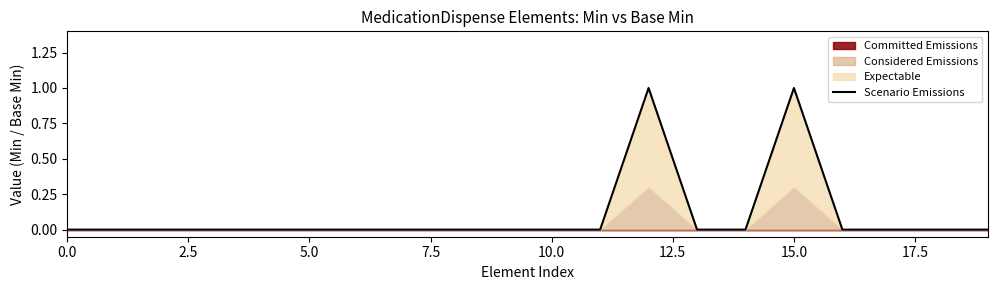

What is the label of the 5th point from the right?

15